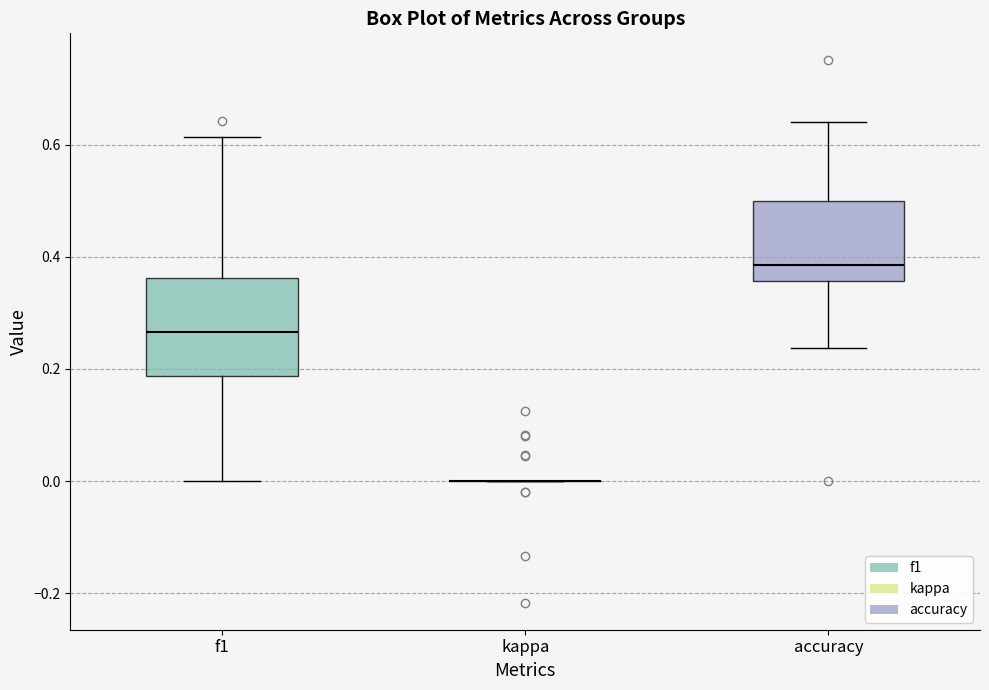

Which box is the tallest, from its lower edge to its upper edge?

f1